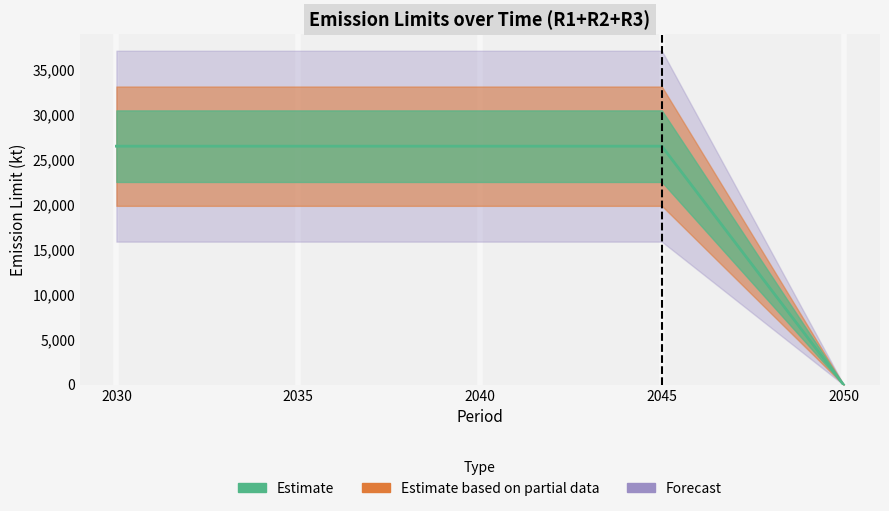

Which category has the highest value across all series?

2030